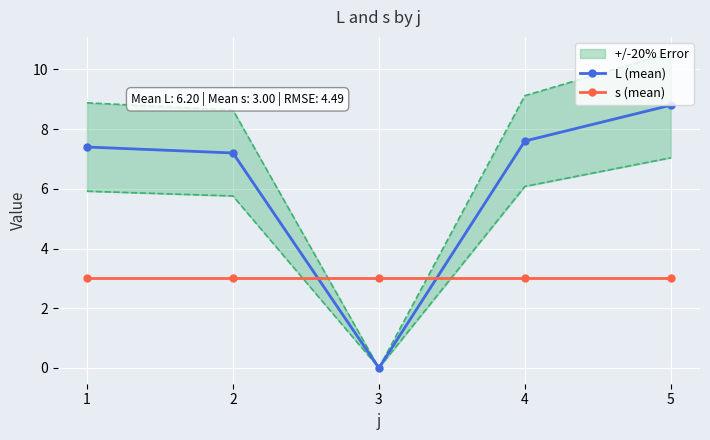

At which label does L (mean) reach its peak?

5